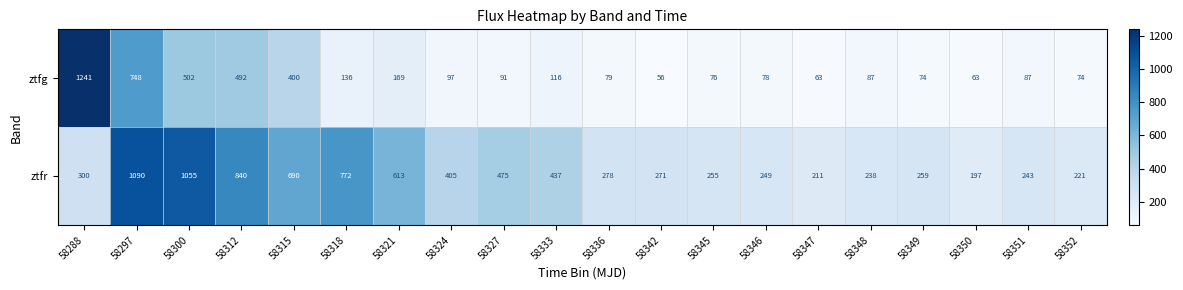

True or false: ztfr has a value of 158 at 58348.

False